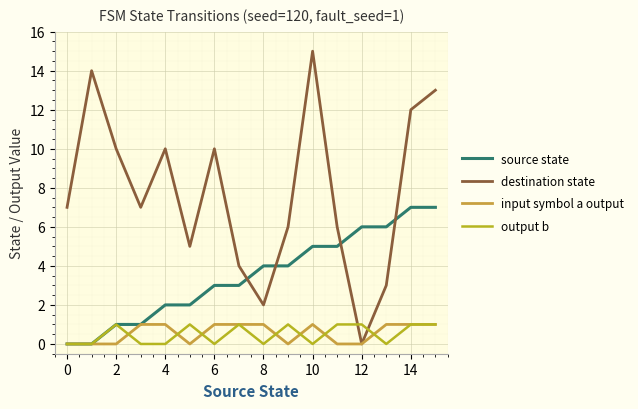

What is the maximum value shown in the chart?

15